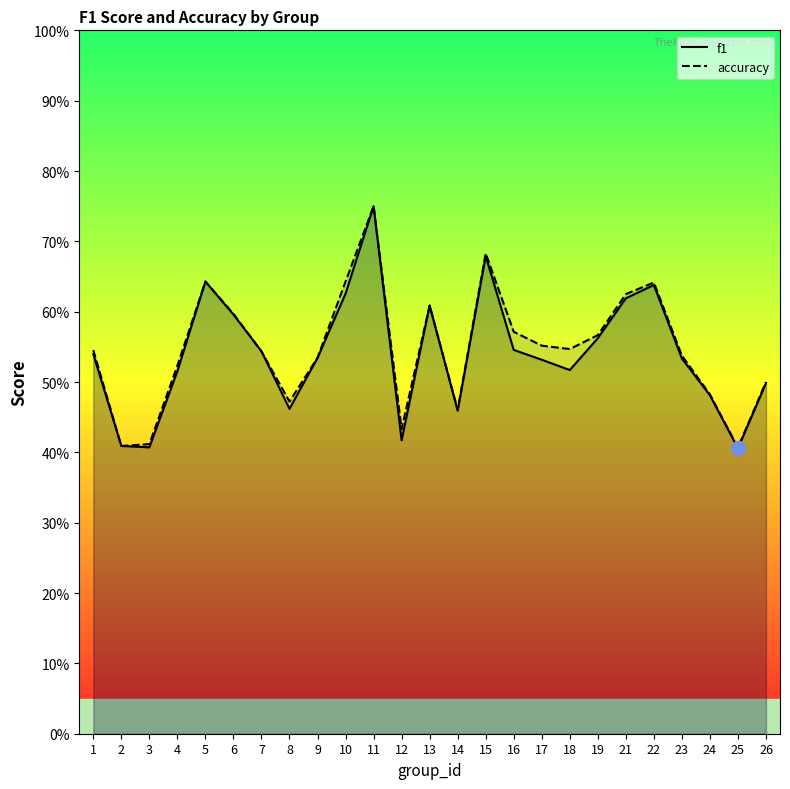

Where is the first local maximum for accuracy?

5